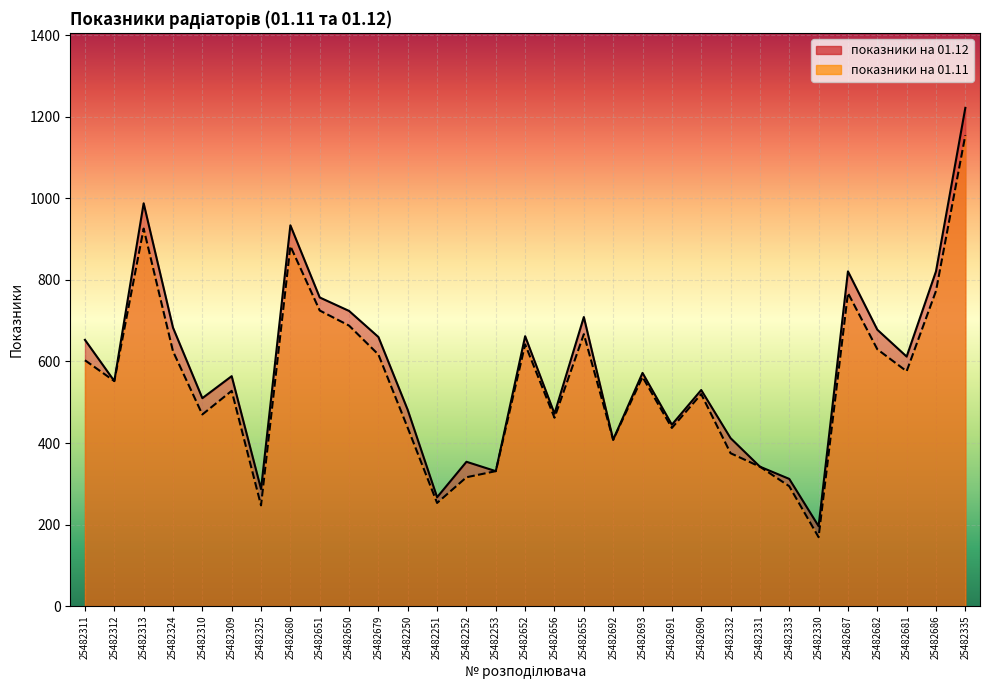

What is the maximum value for показники на 01.11?

1155